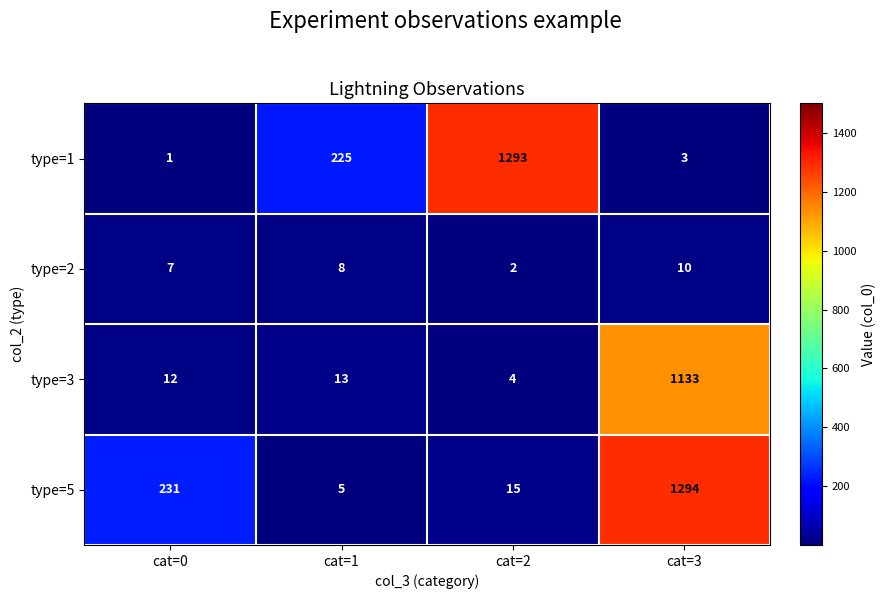

What is the difference between the type=3 values at cat=2 and cat=3?

1129